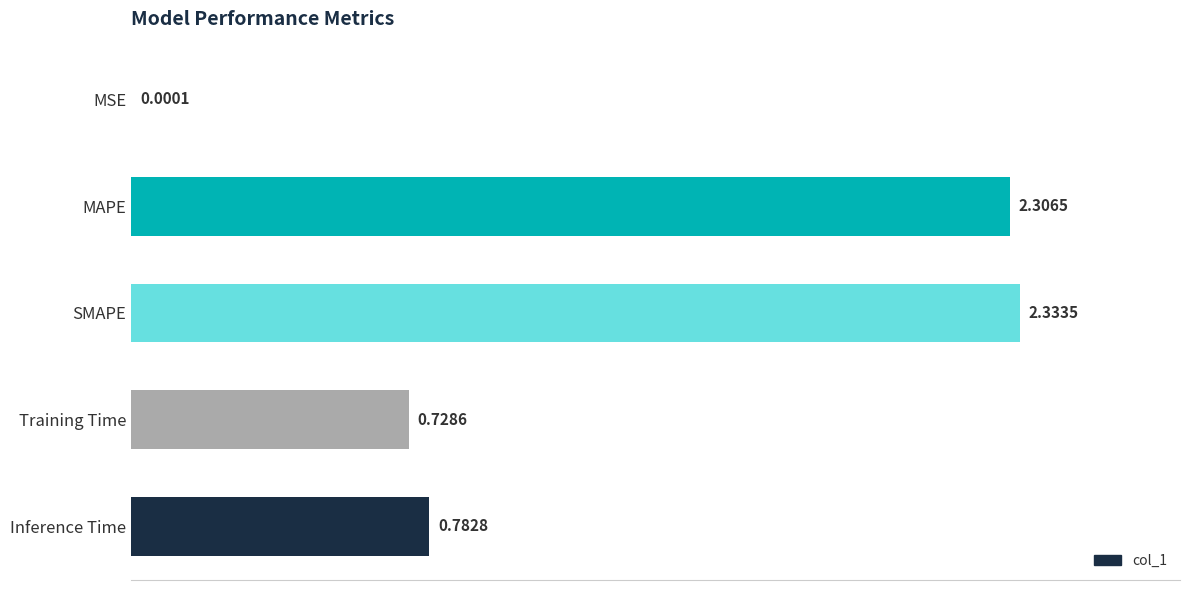

At which label is the value closest to 1?

Inference Time